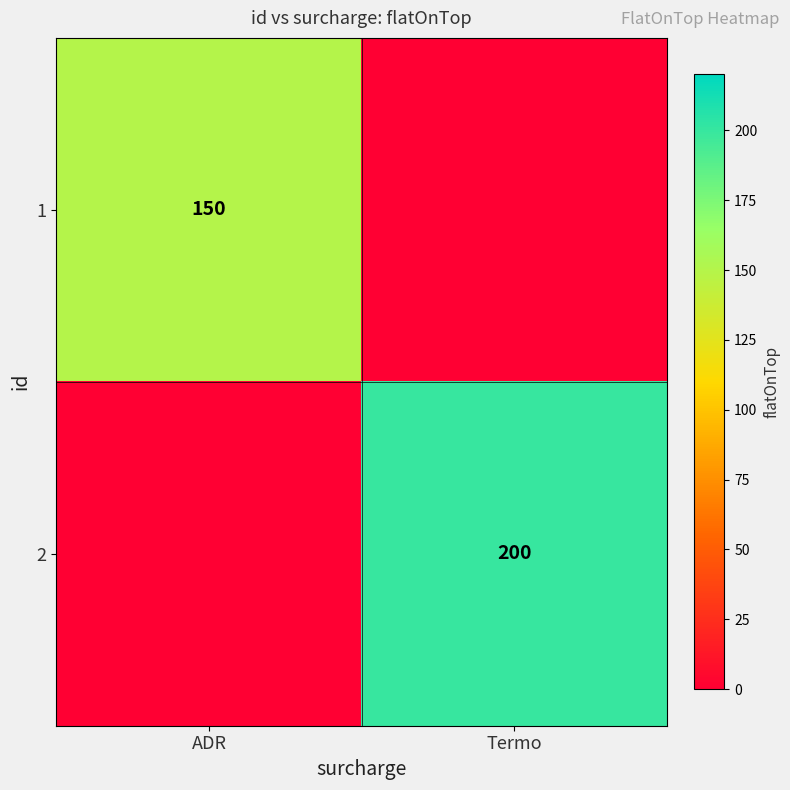

The 2 series shows 200 at Termo. True or false?

True